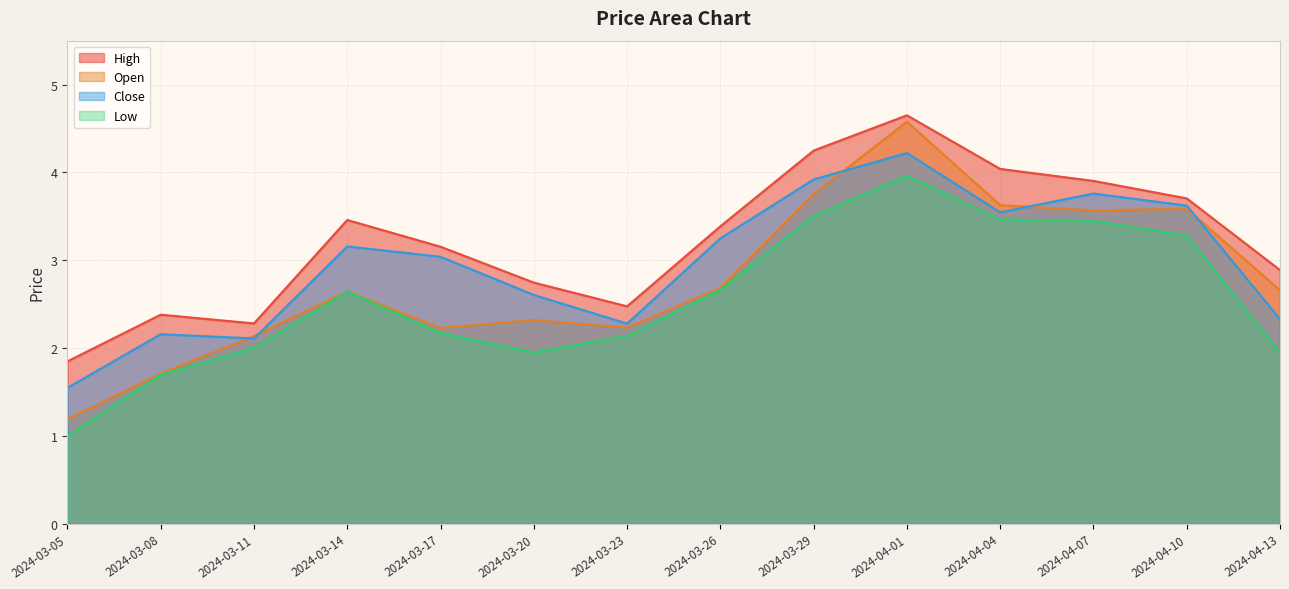

What is the difference between the close values at 2024-03-20 and 2024-03-05?

1.1